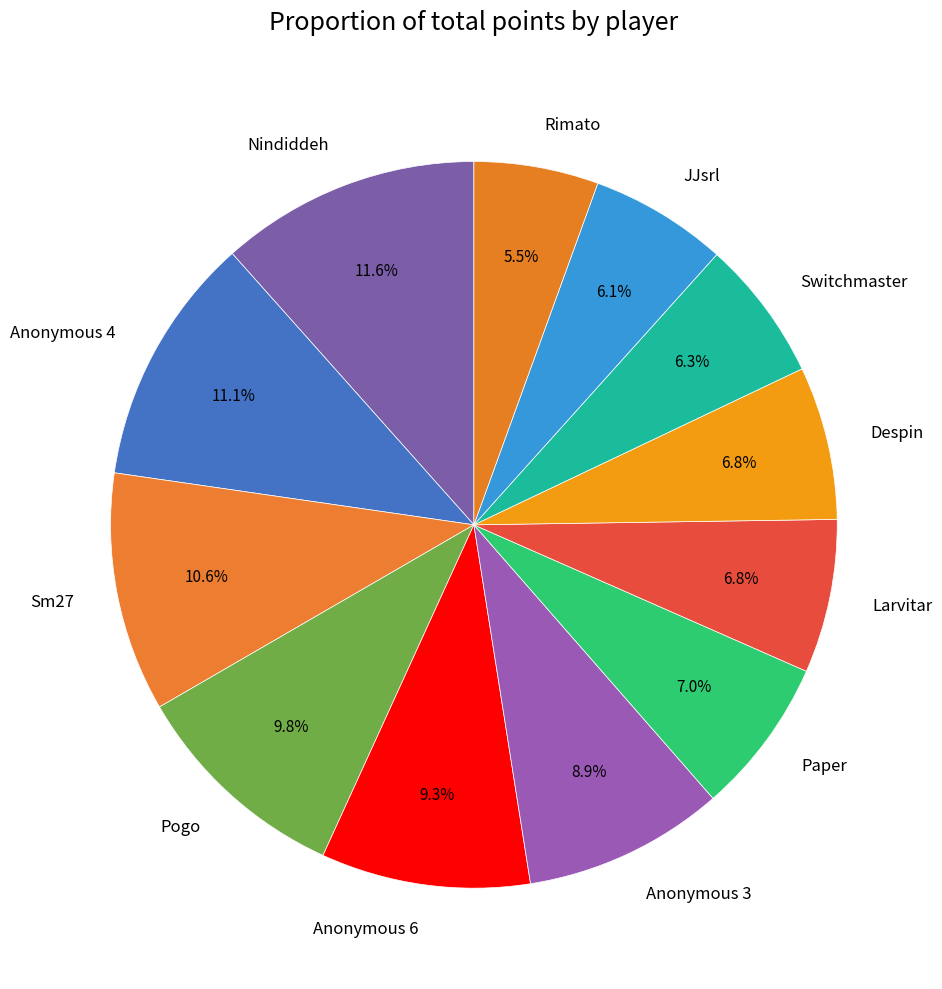

To the nearest percent, what is the average slice percentage?

8%